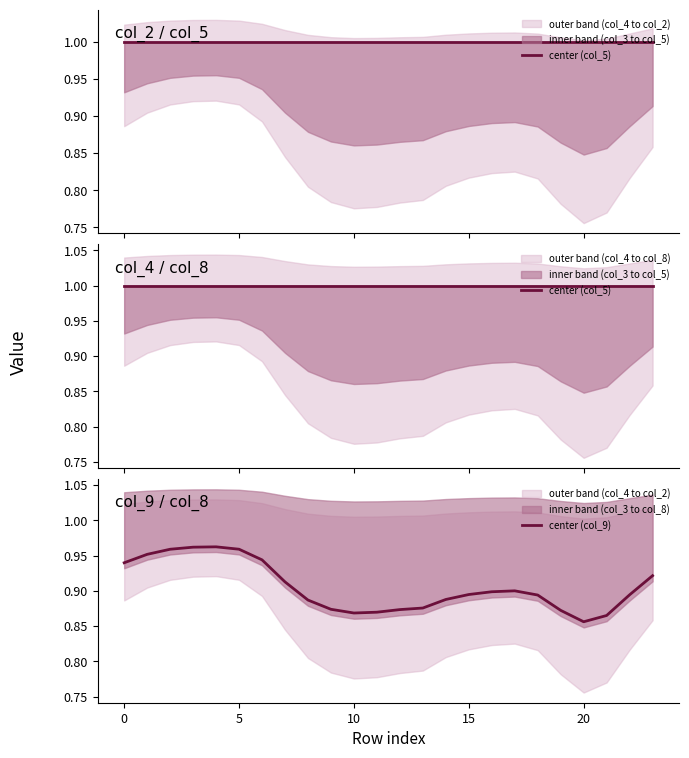

What is the sum of all center (col_5) values?

24.0